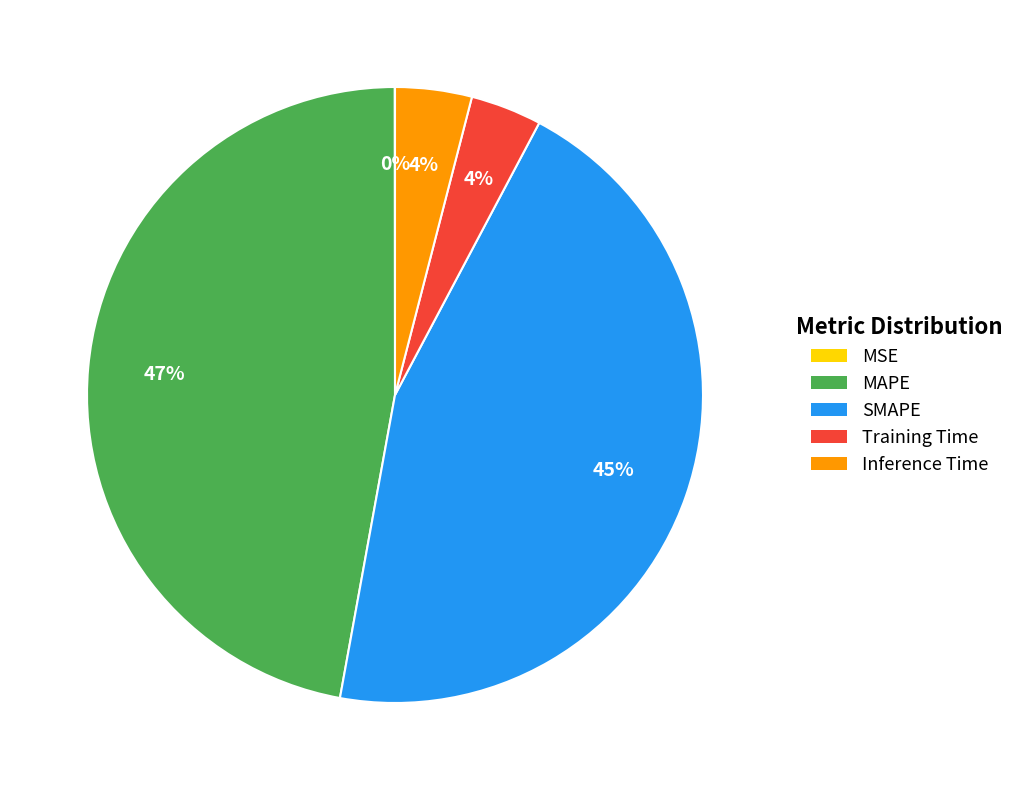

Between SMAPE and Inference Time, which is larger?

SMAPE